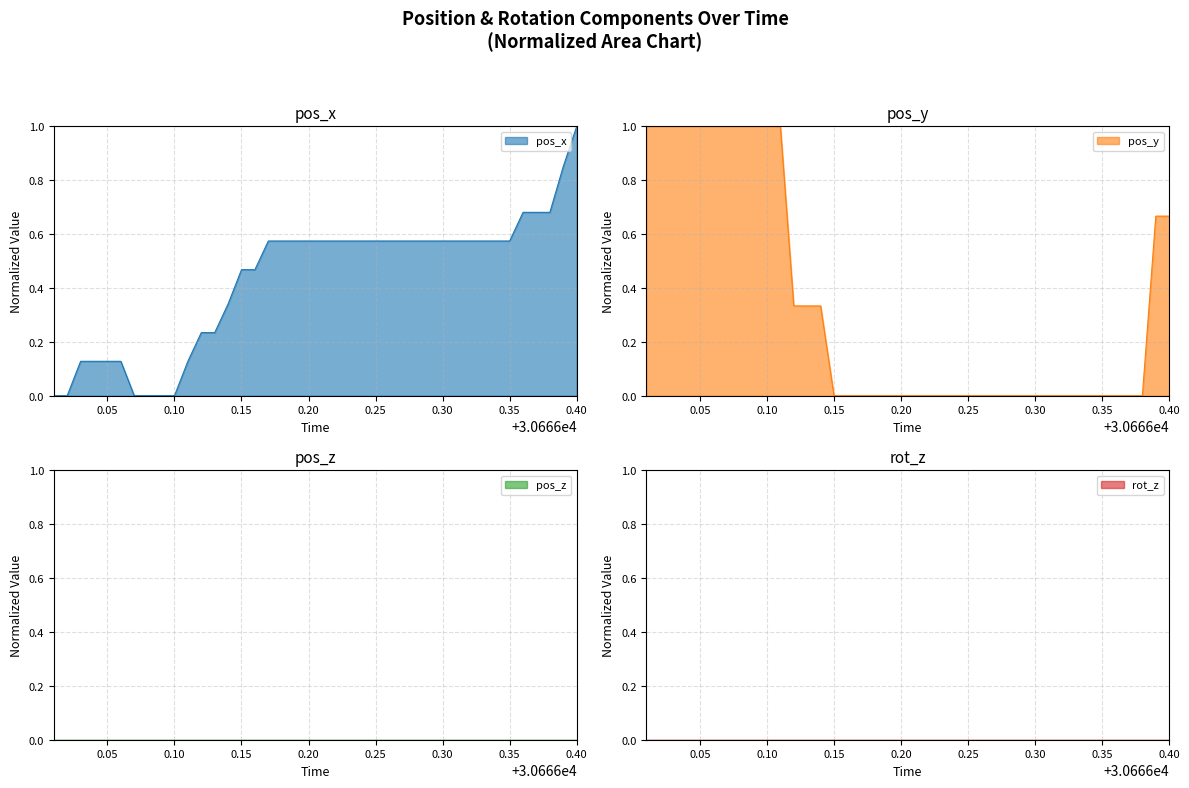

The value of pos_x at 0.10 is 0.0. True or false?

True